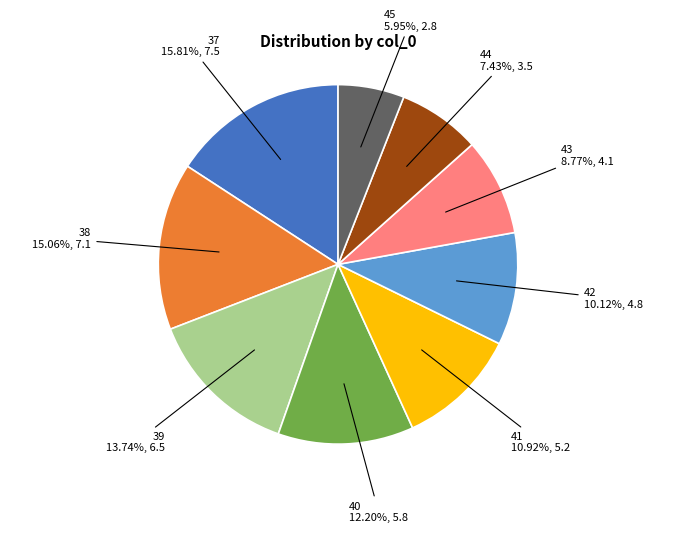

To the nearest percent, what is the combined percentage of 40 and 37?

28%